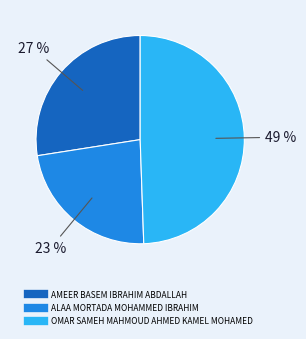

To the nearest percent, what is the difference between the AMEER BASEM IBRAHIM ABDALLAH and OMAR SAMEH MAHMOUD AHMED KAMEL MOHAMED slice percentages?

22%